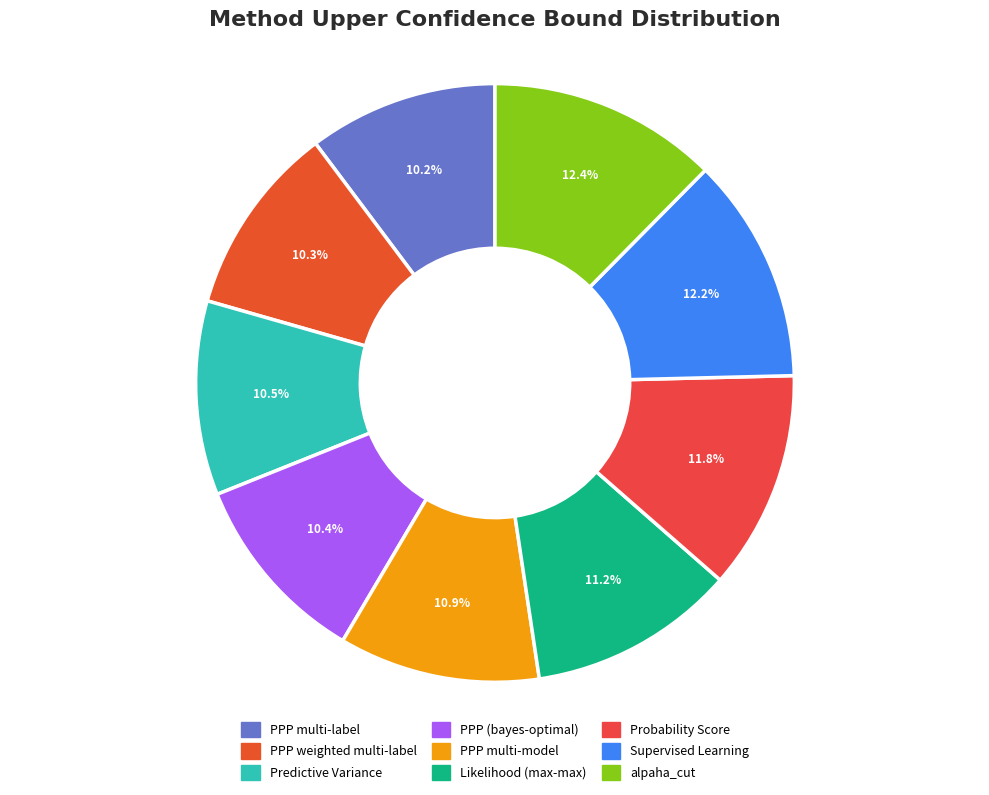

What percentage do Probability Score and Predictive Variance together represent?

22.3%